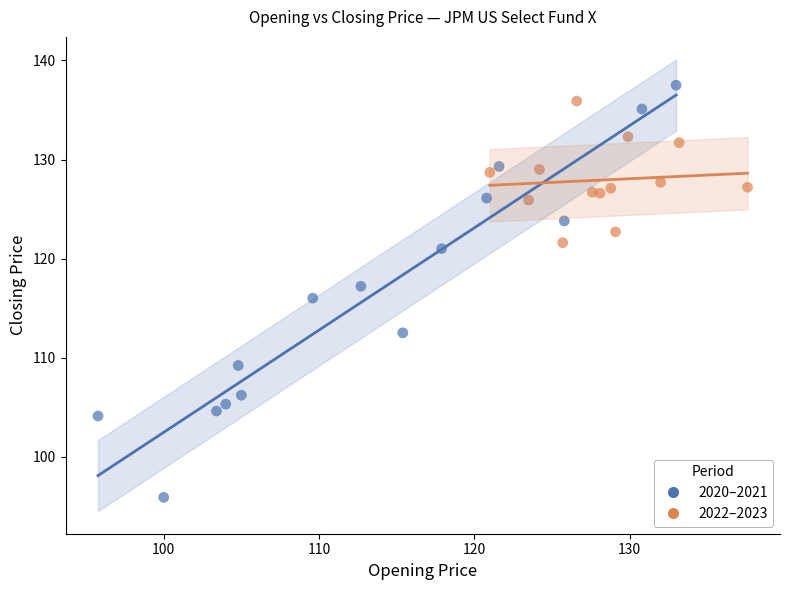

Which series has the widest spread of Y values?

2020–2021